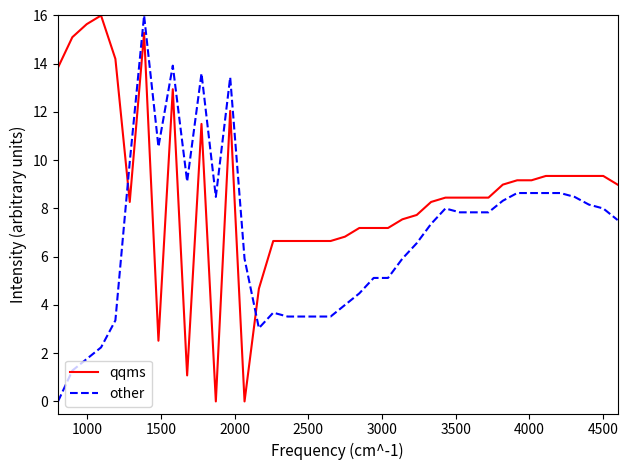

Rank the series by their average value, from highest to lowest.

qqms, other